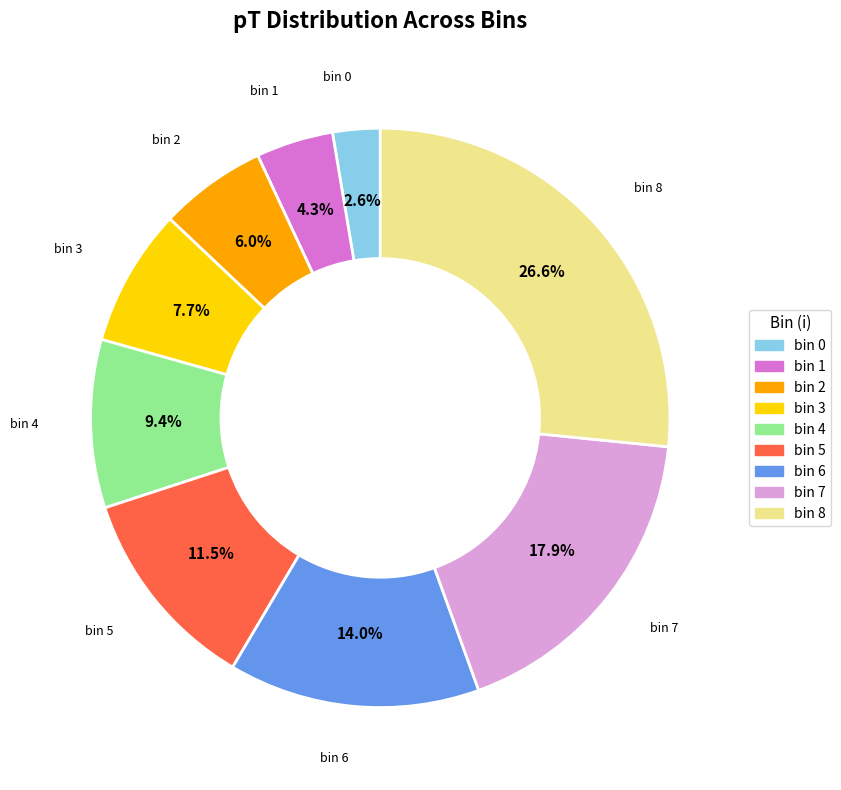

How many slices are in this pie chart?

9